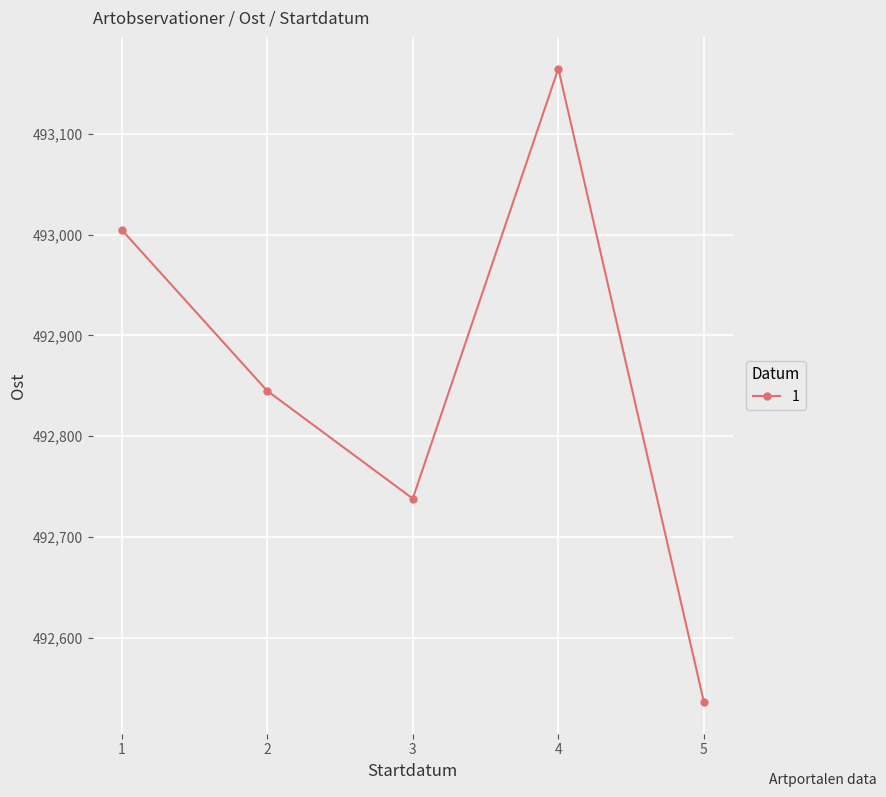

At which category does the data reach its first local valley?

3